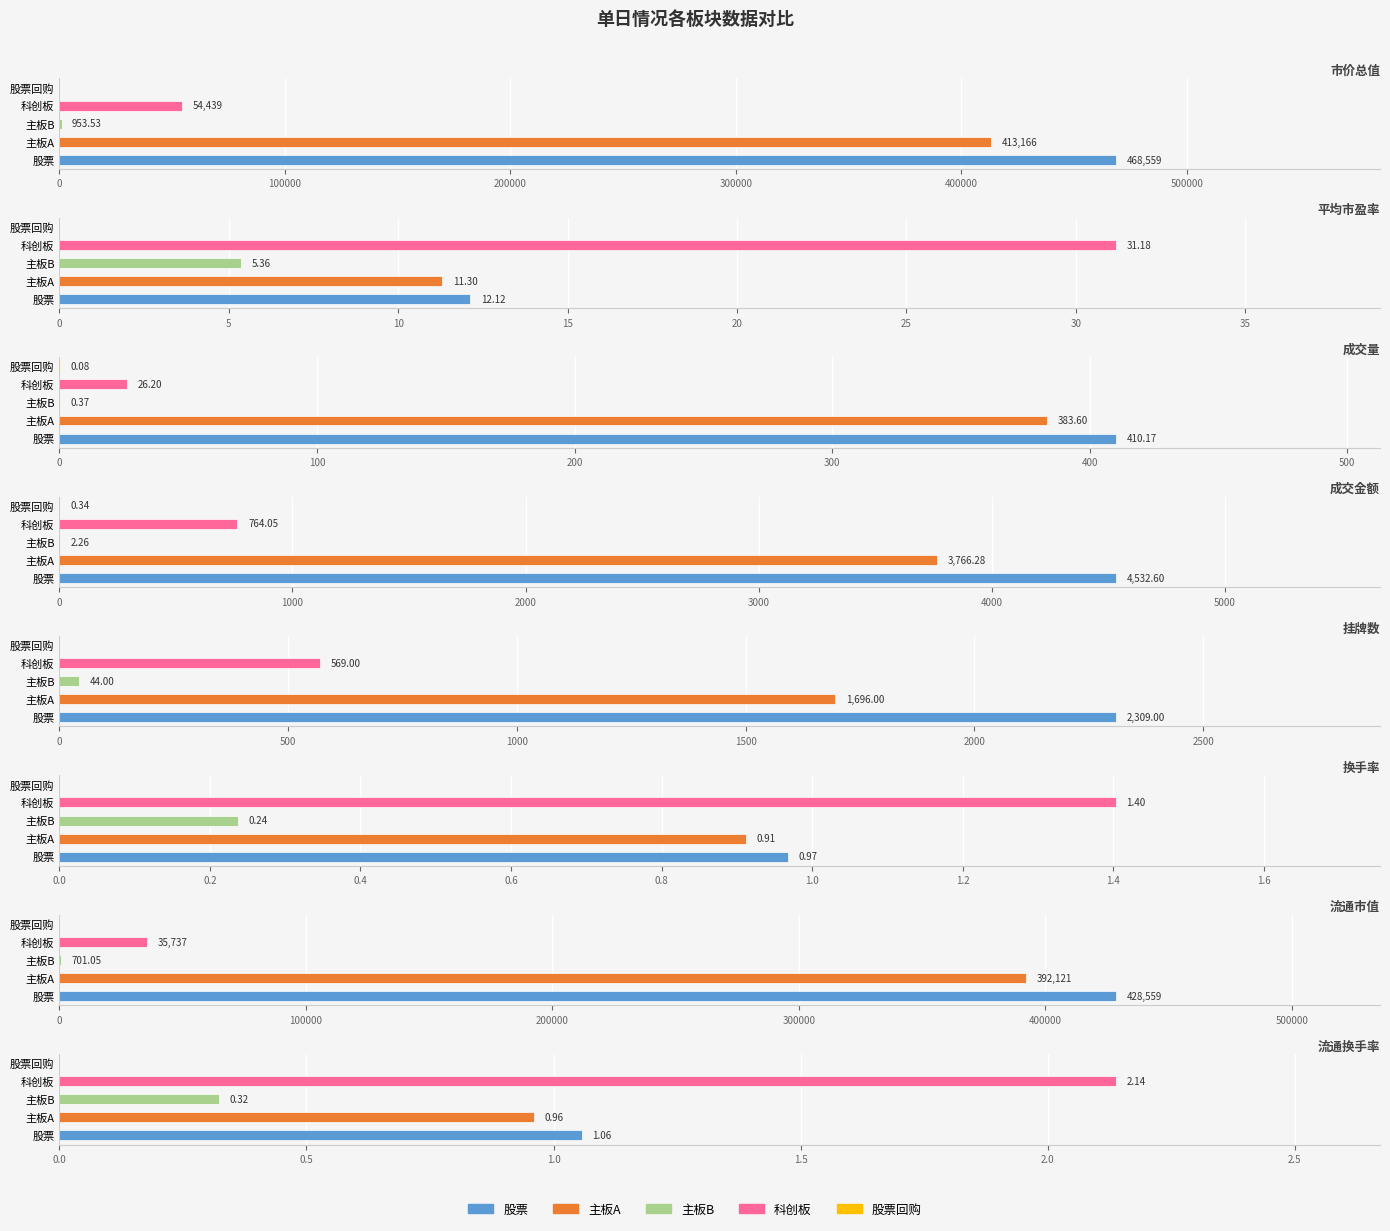

Reading right to left, transcribe all the data shown in this chart.

股票: 流通换手率=1.1	流通市值=428558.9	换手率=1.0	挂牌数=2309.0	成交金额=4532.6	成交量=410.2	平均市盈率=12.1	市价总值=468558.6
主板A: 流通换手率=1.0	流通市值=392120.6	换手率=0.9	挂牌数=1696.0	成交金额=3766.3	成交量=383.6	平均市盈率=11.3	市价总值=413165.7
主板B: 流通换手率=0.3	流通市值=701.0	换手率=0.2	挂牌数=44.0	成交金额=2.3	成交量=0.4	平均市盈率=5.4	市价总值=953.5
科创板: 流通换手率=2.1	流通市值=35737.3	换手率=1.4	挂牌数=569.0	成交金额=764.0	成交量=26.2	平均市盈率=31.2	市价总值=54439.4
股票回购: 流通换手率=0.0	流通市值=0.0	换手率=0.0	挂牌数=0.0	成交金额=0.3	成交量=0.1	平均市盈率=0.0	市价总值=0.0